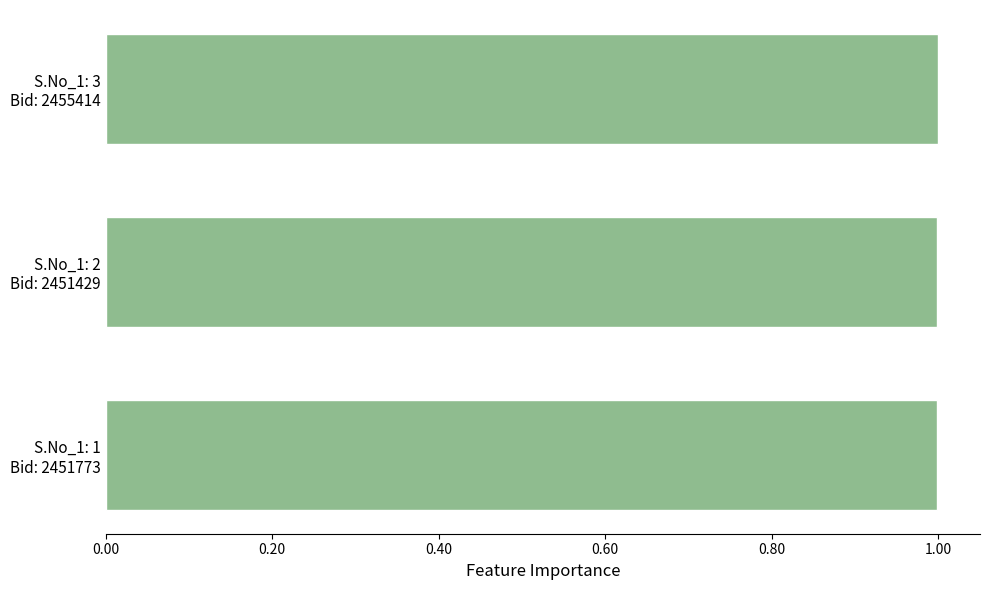

How many distinct data groups are displayed?

1